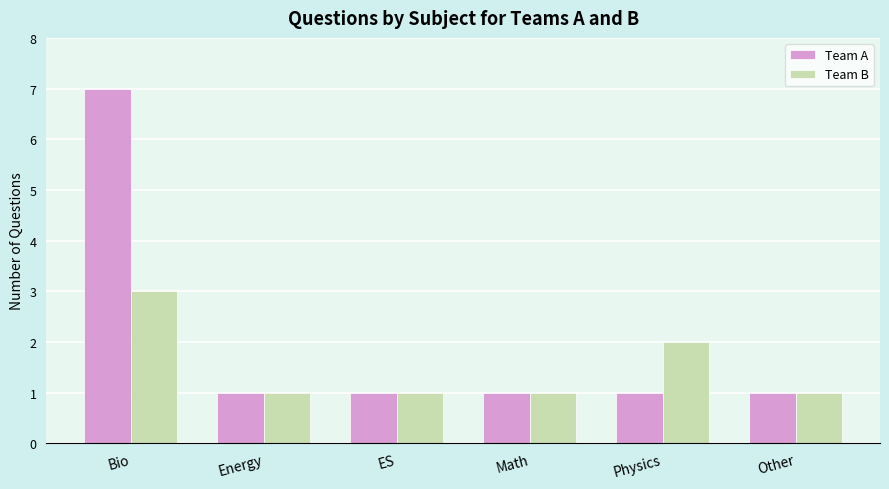

What is the maximum value for Team B?

3